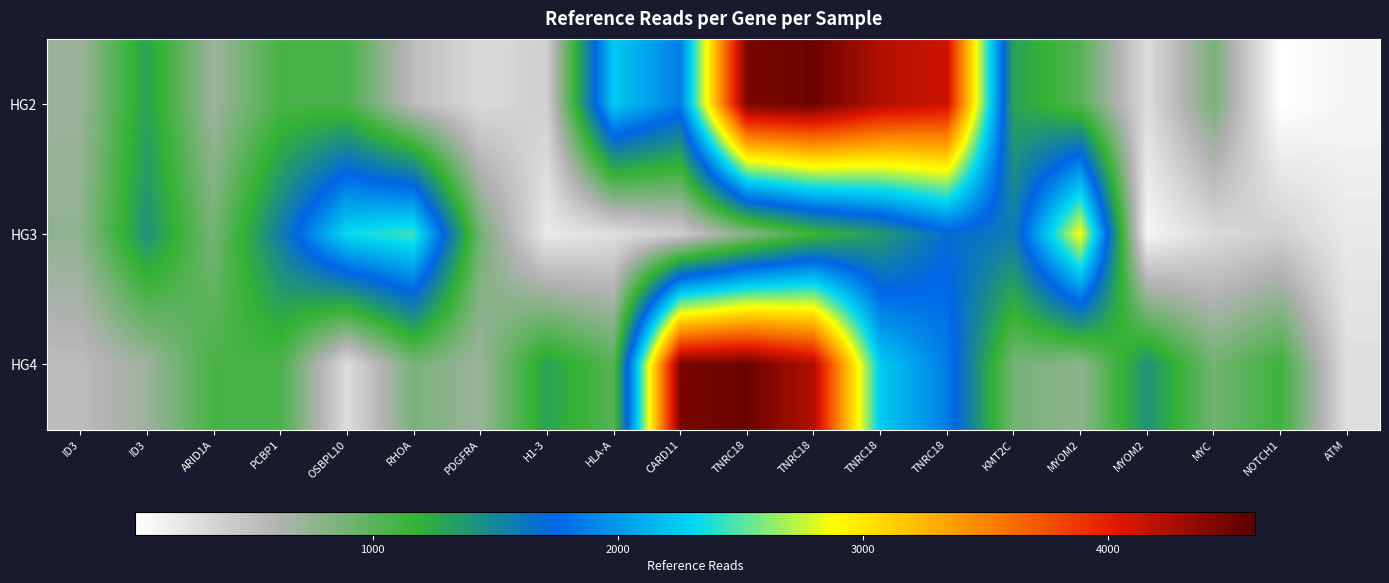

Reading right to left, what are all the values shown in this chart?

HG2: ATM=107	NOTCH1=31	MYC=864	MYOM2=299	MYOM2=1022	KMT2C=1293	TNRC18=4123	TNRC18=4233	TNRC18=4519	TNRC18=4462	CARD11=1865	HLA-A=2248	H1-3=386	PDGFRA=316	RHOA=536	OSBPL10=1078	PCBP1=1084	ARID1A=703	ID3=1294	ID3=711
HG3: ATM=199	NOTCH1=386	MYC=316	MYOM2=107	MYOM2=2885	KMT2C=1584	TNRC18=1696	TNRC18=1356	TNRC18=1131	TNRC18=804	CARD11=411	HLA-A=277	H1-3=199	PDGFRA=897	RHOA=2458	OSBPL10=2331	PCBP1=1556	ARID1A=882	ID3=1408	ID3=769
HG4: ATM=277	NOTCH1=1131	MYC=897	MYOM2=1408	MYOM2=769	KMT2C=882	TNRC18=1865	TNRC18=2248	TNRC18=4233	TNRC18=4519	CARD11=4462	HLA-A=1022	H1-3=1293	PDGFRA=711	RHOA=864	OSBPL10=299	PCBP1=1078	ARID1A=1084	ID3=703	ID3=536